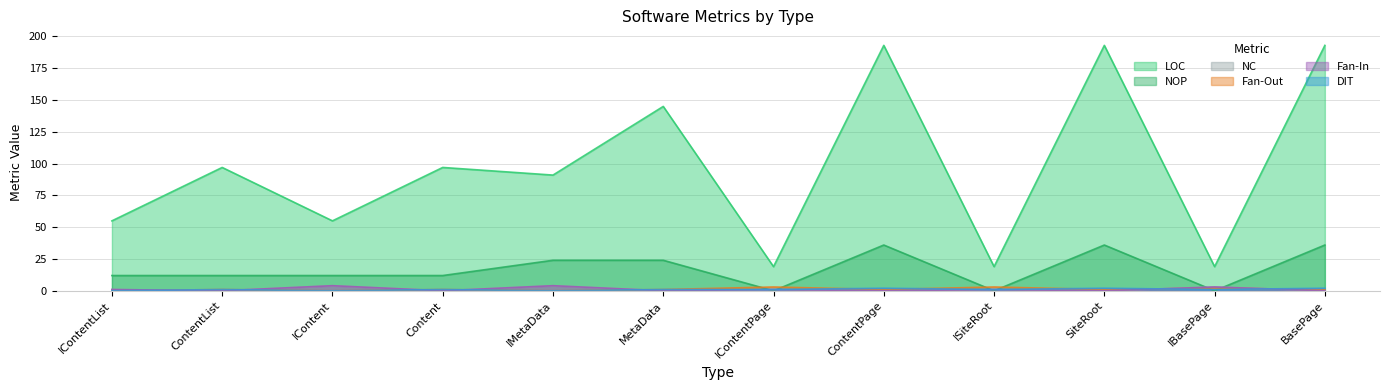

What is the approximate value of LOC at Content?

97